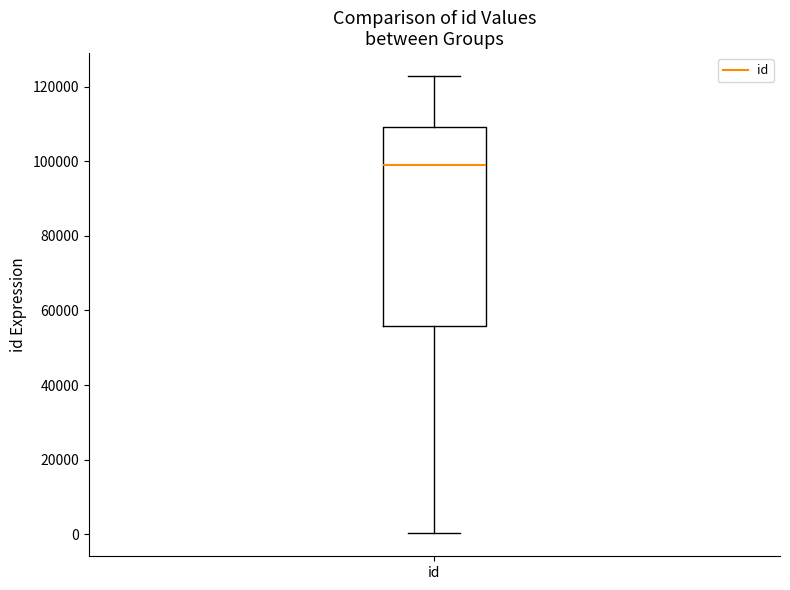

Where does the upper whisker of the box for id end on the y-axis? The values are not printed on the chart, so give them approximately, as read against the axis.

122000